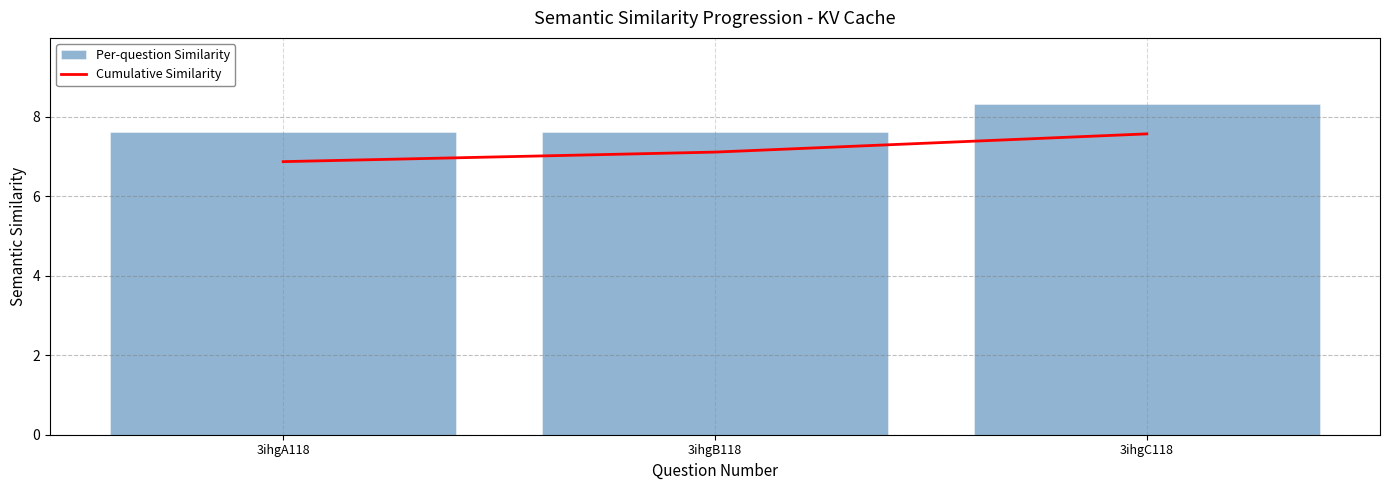

What is the difference between the maximum and minimum values in the Per-question Similarity series?

0.7